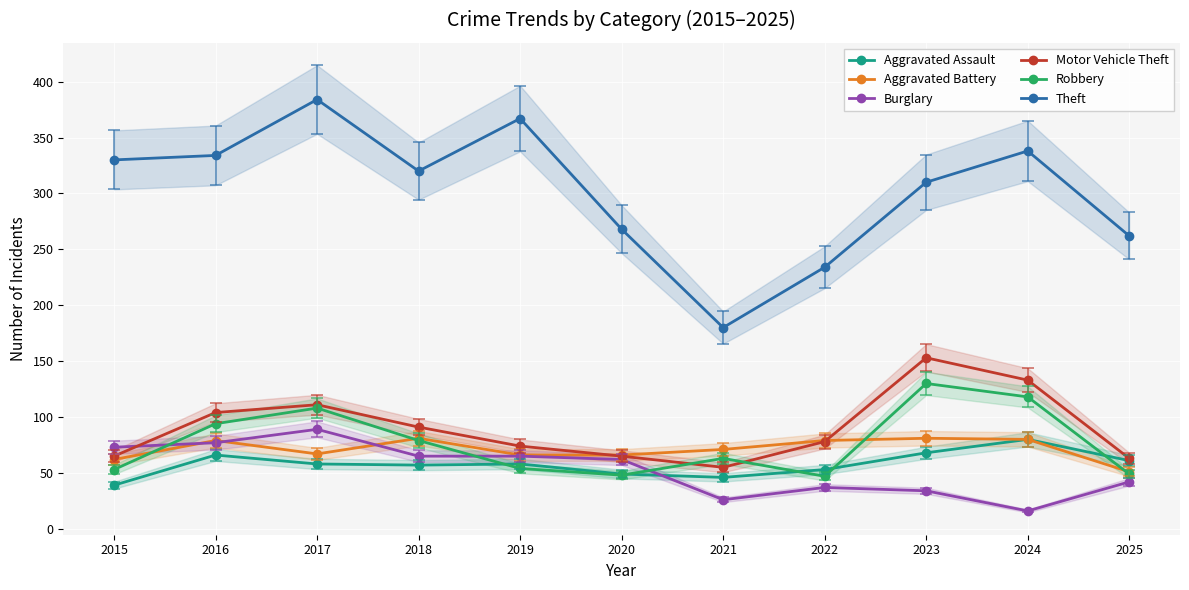

True or false: Aggravated Assault and Motor Vehicle Theft cross at least once.

False